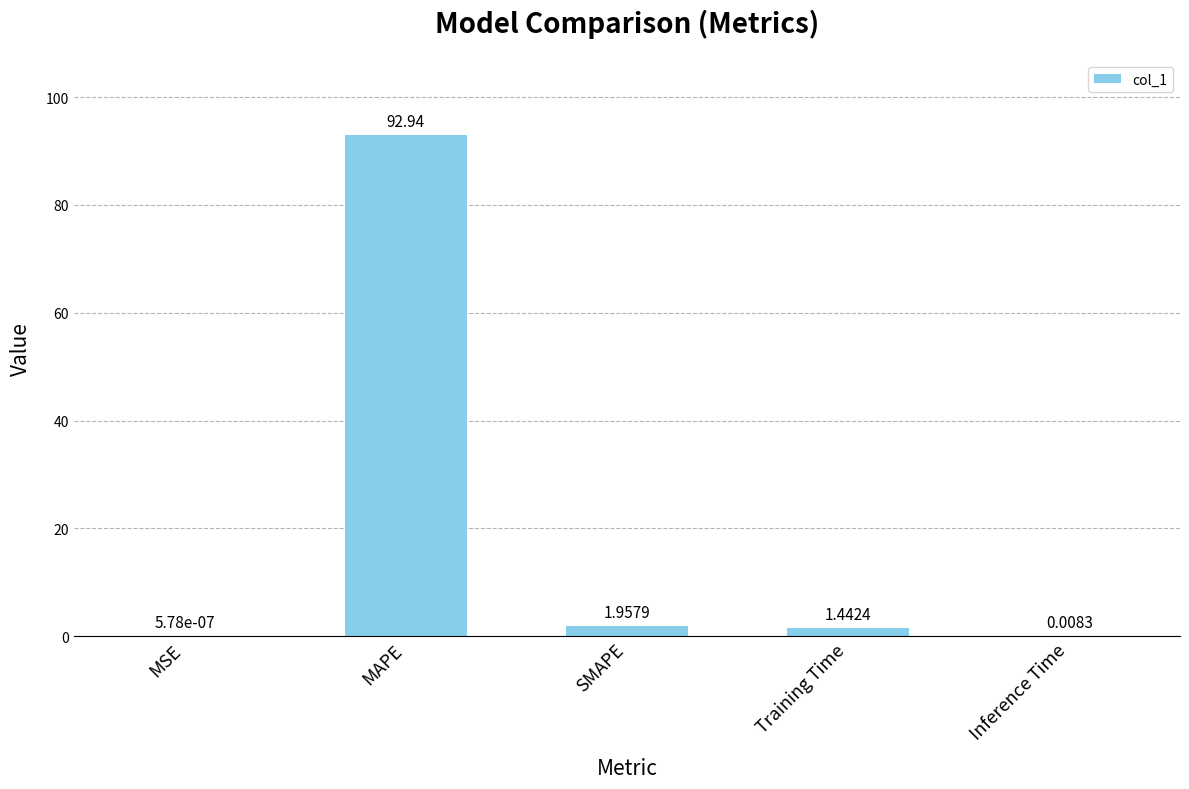

What is the change in value from MSE to SMAPE?

+2.0